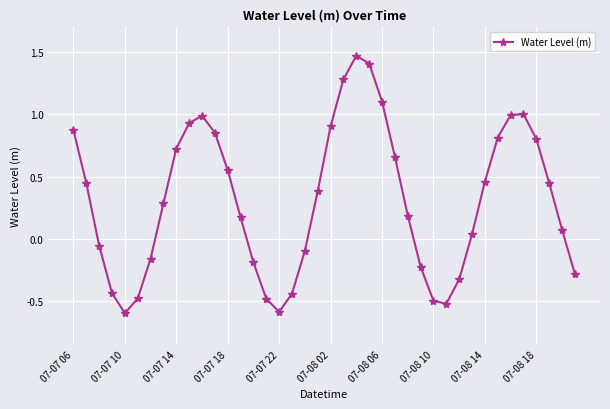

What is the value of the 29th point from the left?

-0.5